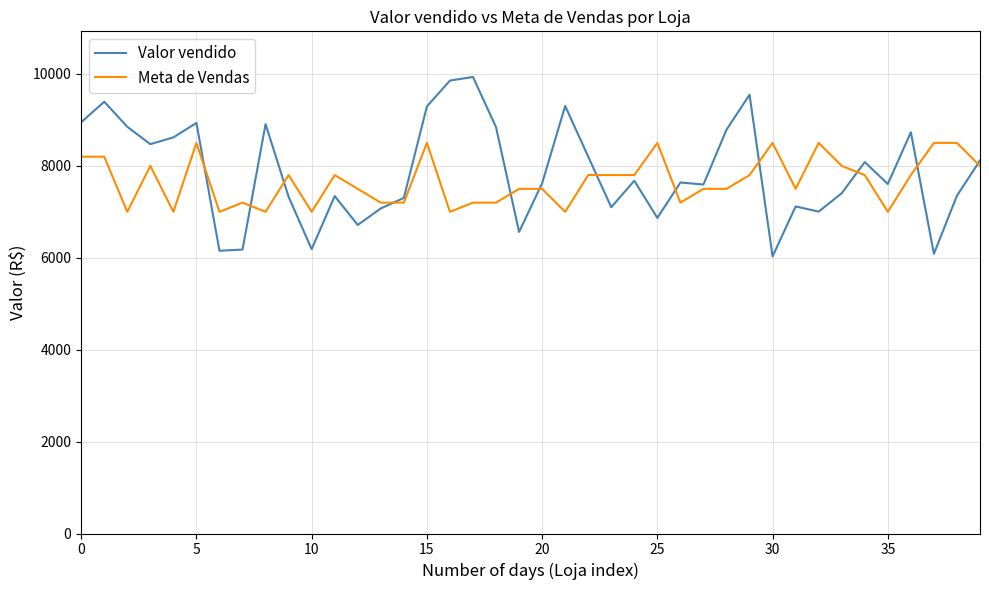

Which series has the widest spread of values?

Valor vendido